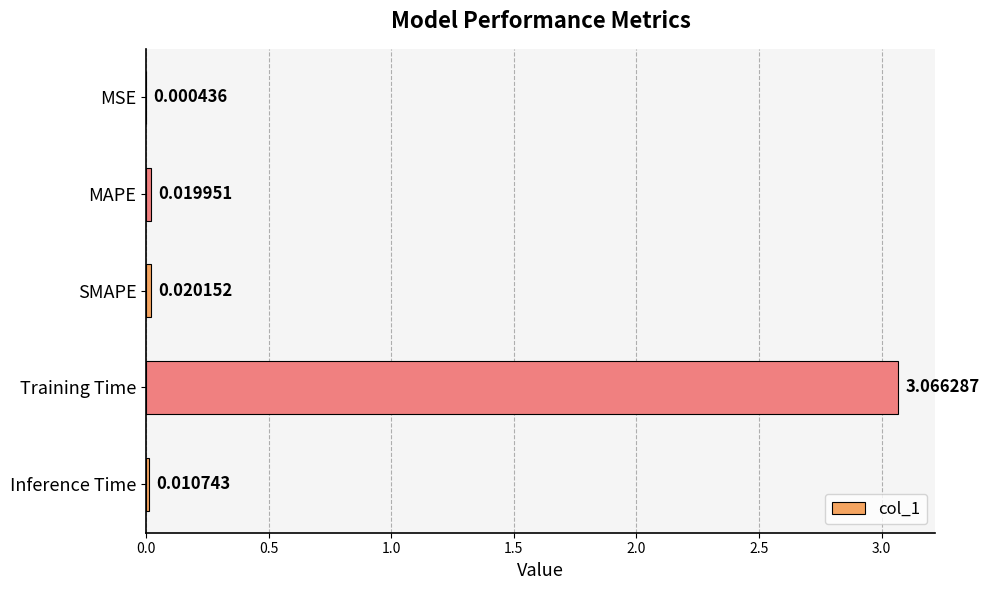

Between SMAPE and MSE, which is larger?

SMAPE